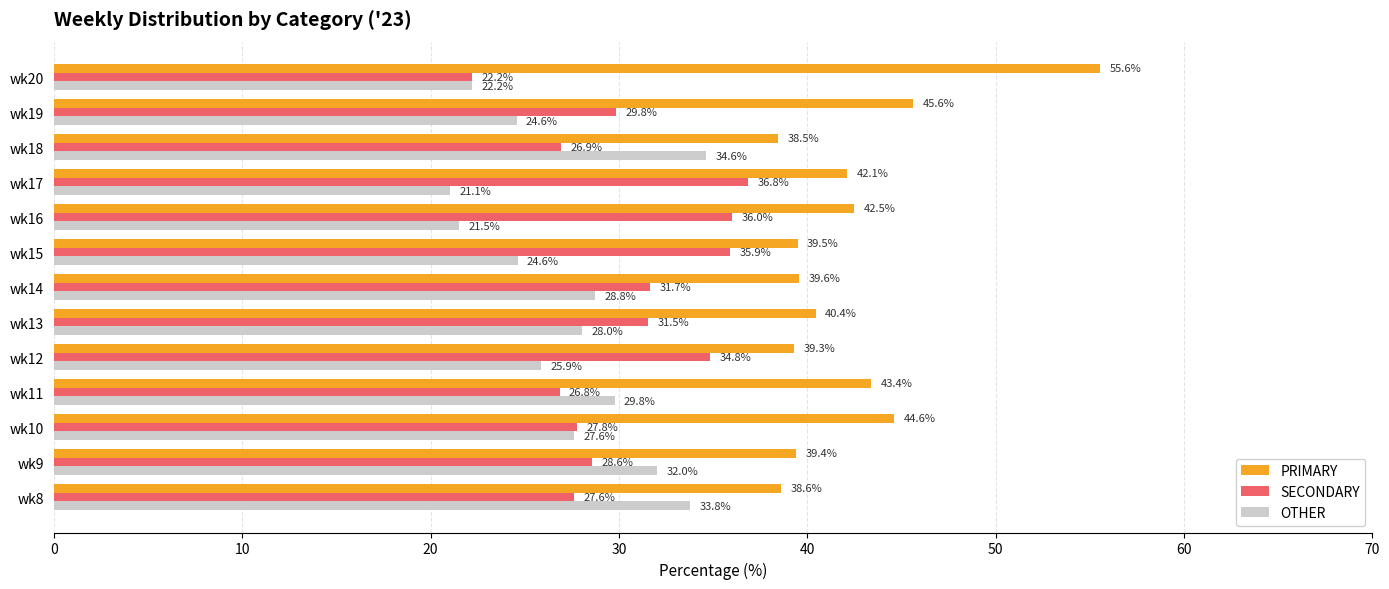

Which category has the lowest value in the PRIMARY series?

wk18